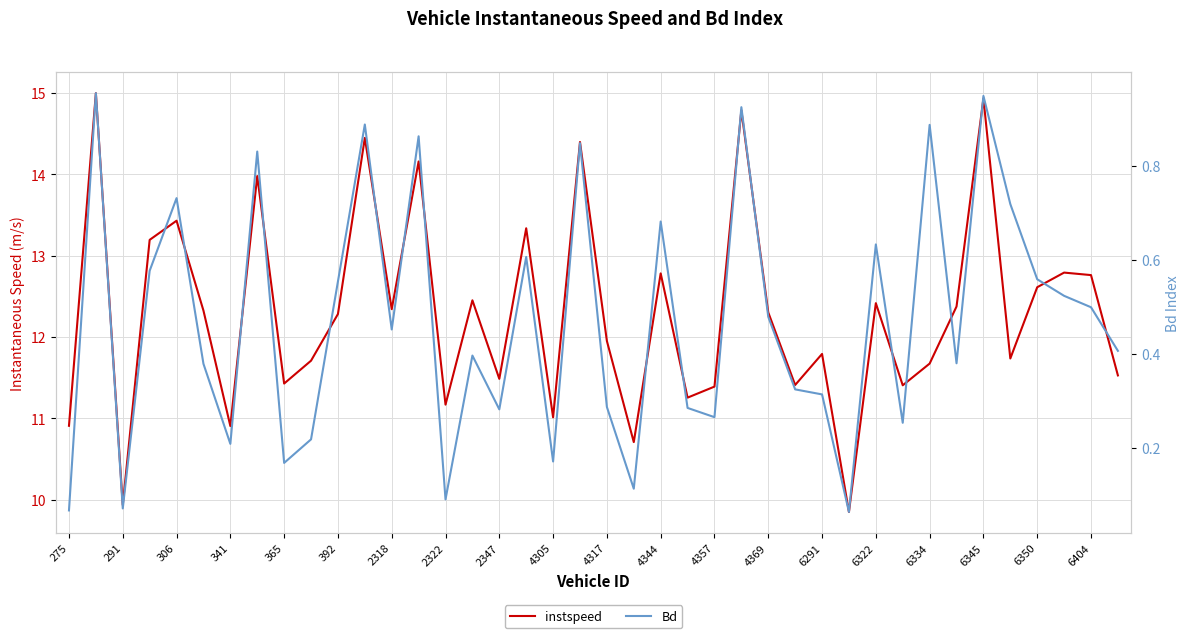

Is the value of instspeed at 27 greater than the value of Bd at 36?

Yes